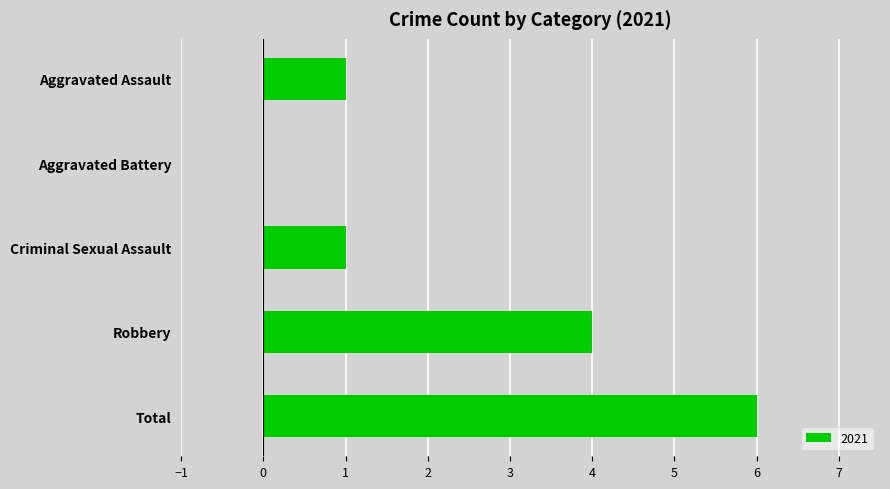

What is the sum of all values?

12